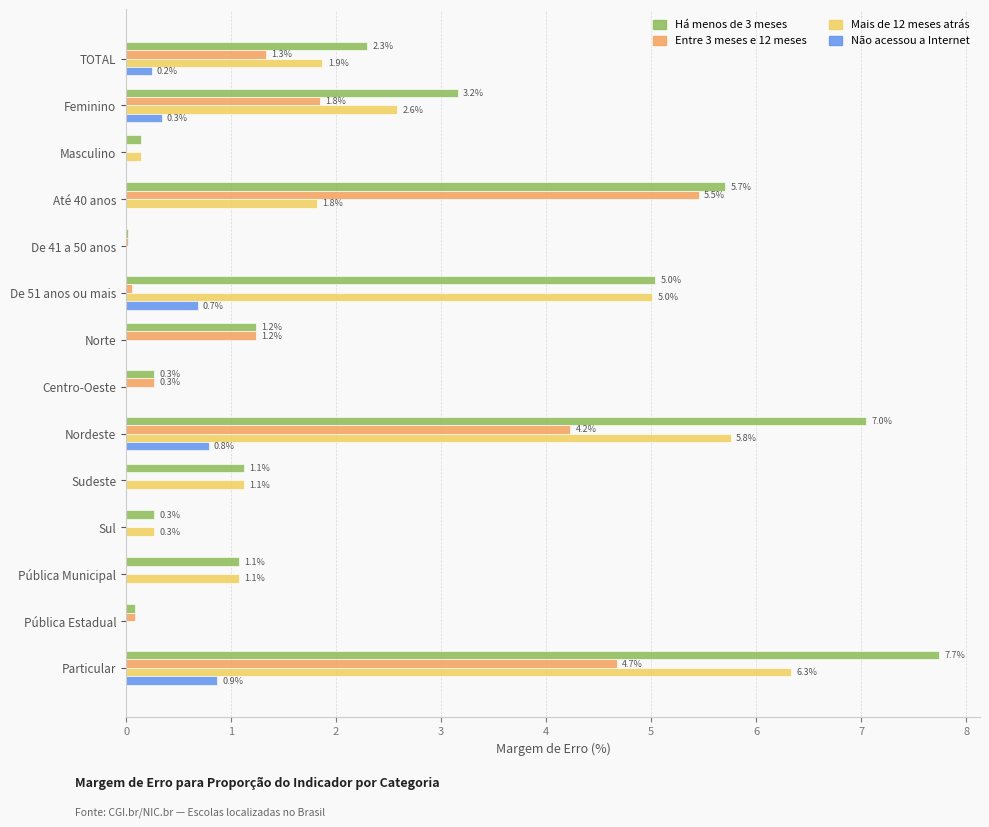

What is the highest value of the Não acessou a Internet series?

0.9